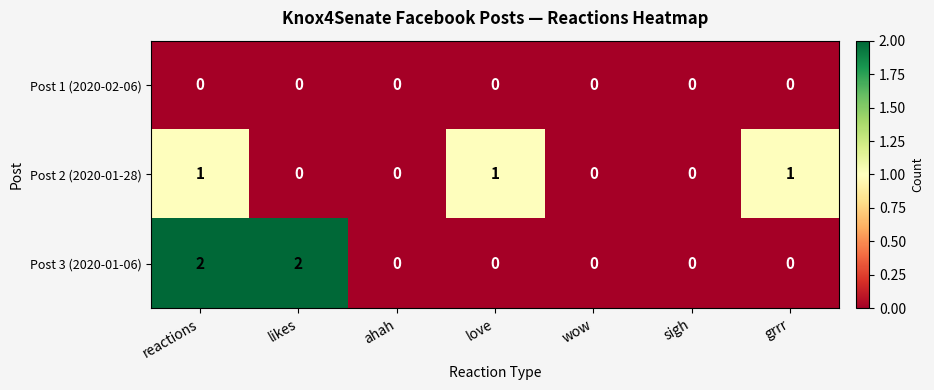

At which category is the sum across all series the highest?

reactions